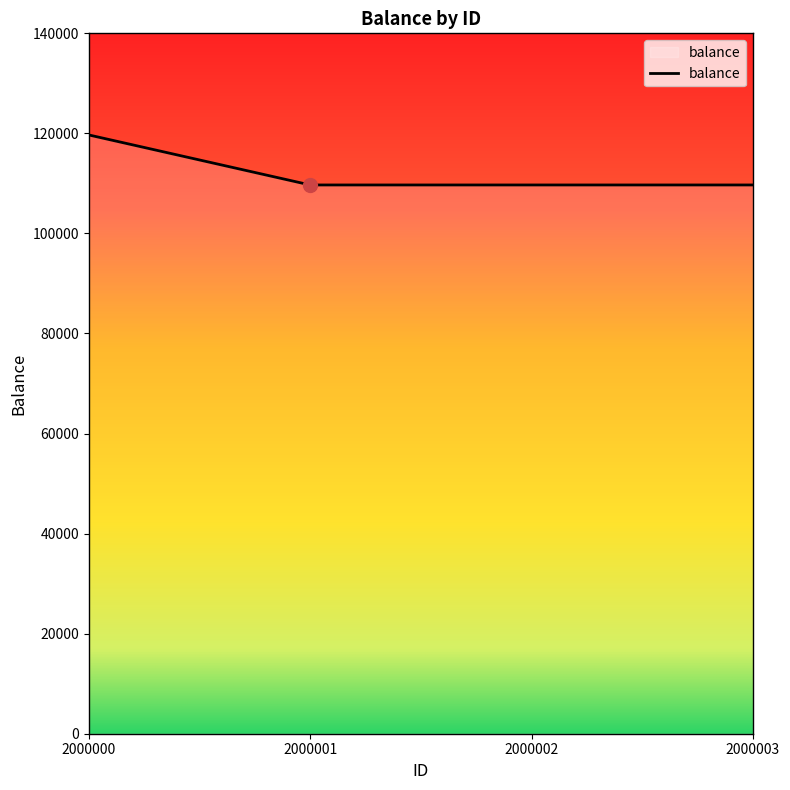

Reading right to left, transcribe all the data shown in this chart.

109690	109690	109690	119690